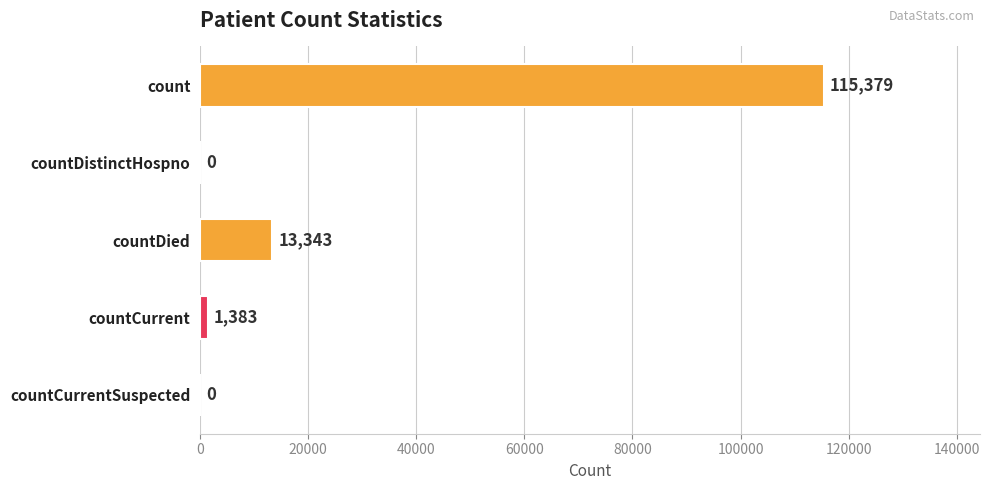

Between count and countDied, which is larger?

count